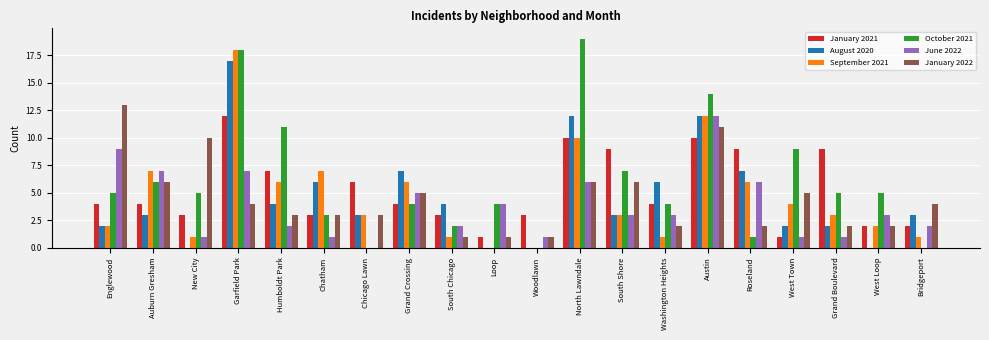

Reading right to left, transcribe all the data shown in this chart.

January 2021: Bridgeport=2	West Loop=2	Grand Boulevard=9	West Town=1	Roseland=9	Austin=10	Washington Heights=4	South Shore=9	North Lawndale=10	Woodlawn=3	Loop=1	South Chicago=3	Grand Crossing=4	Chicago Lawn=6	Chatham=3	Humboldt Park=7	Garfield Park=12	New City=3	Auburn Gresham=4	Englewood=4
August 2020: Bridgeport=3	West Loop=0	Grand Boulevard=2	West Town=2	Roseland=7	Austin=12	Washington Heights=6	South Shore=3	North Lawndale=12	Woodlawn=0	Loop=0	South Chicago=4	Grand Crossing=7	Chicago Lawn=3	Chatham=6	Humboldt Park=4	Garfield Park=17	New City=0	Auburn Gresham=3	Englewood=2
September 2021: Bridgeport=1	West Loop=2	Grand Boulevard=3	West Town=4	Roseland=6	Austin=12	Washington Heights=1	South Shore=3	North Lawndale=10	Woodlawn=0	Loop=0	South Chicago=1	Grand Crossing=6	Chicago Lawn=3	Chatham=7	Humboldt Park=6	Garfield Park=18	New City=1	Auburn Gresham=7	Englewood=2
October 2021: Bridgeport=0	West Loop=5	Grand Boulevard=5	West Town=9	Roseland=1	Austin=14	Washington Heights=4	South Shore=7	North Lawndale=19	Woodlawn=0	Loop=4	South Chicago=2	Grand Crossing=4	Chicago Lawn=0	Chatham=3	Humboldt Park=11	Garfield Park=18	New City=5	Auburn Gresham=6	Englewood=5
June 2022: Bridgeport=2	West Loop=3	Grand Boulevard=1	West Town=1	Roseland=6	Austin=12	Washington Heights=3	South Shore=3	North Lawndale=6	Woodlawn=1	Loop=4	South Chicago=2	Grand Crossing=5	Chicago Lawn=0	Chatham=1	Humboldt Park=2	Garfield Park=7	New City=1	Auburn Gresham=7	Englewood=9
January 2022: Bridgeport=4	West Loop=2	Grand Boulevard=2	West Town=5	Roseland=2	Austin=11	Washington Heights=2	South Shore=6	North Lawndale=6	Woodlawn=1	Loop=1	South Chicago=1	Grand Crossing=5	Chicago Lawn=3	Chatham=3	Humboldt Park=3	Garfield Park=4	New City=10	Auburn Gresham=6	Englewood=13